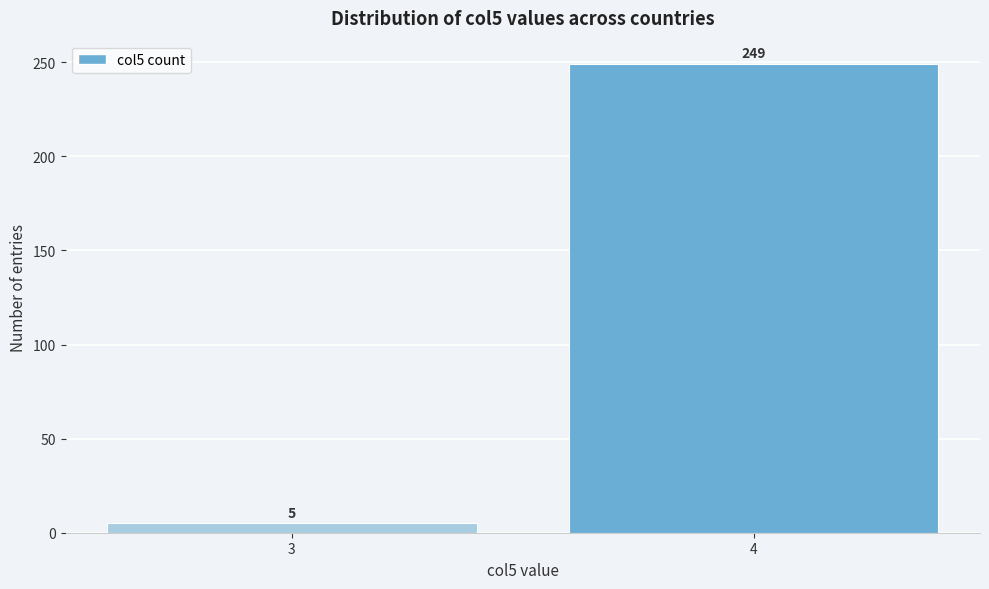

Reading left to right, list all the values displayed in this chart.

3=5	4=249